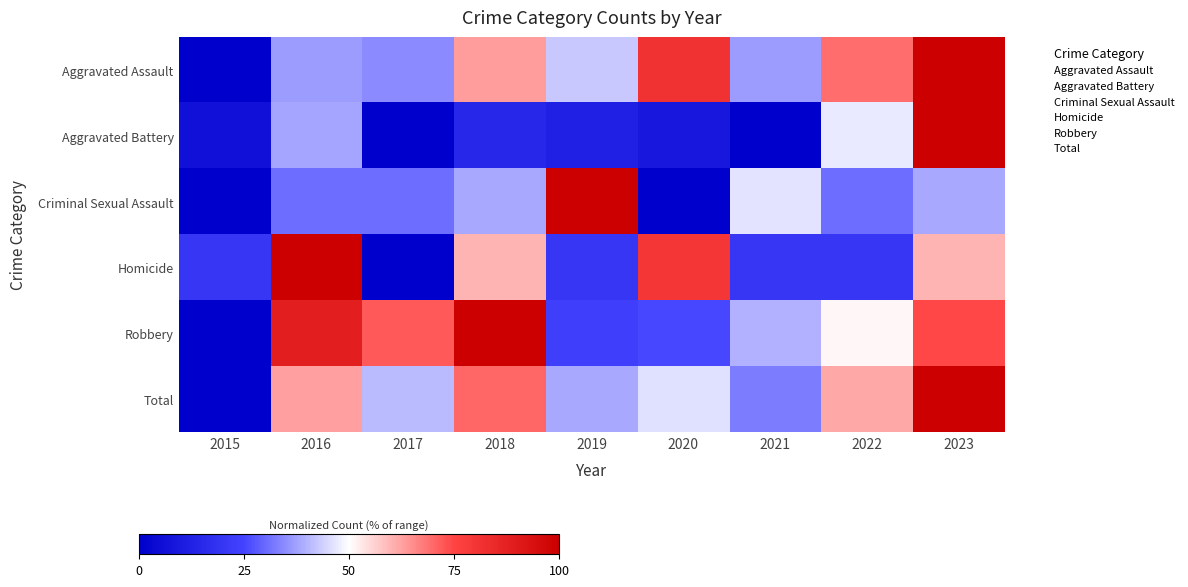

What is the total value across all series at 2016?

356.6